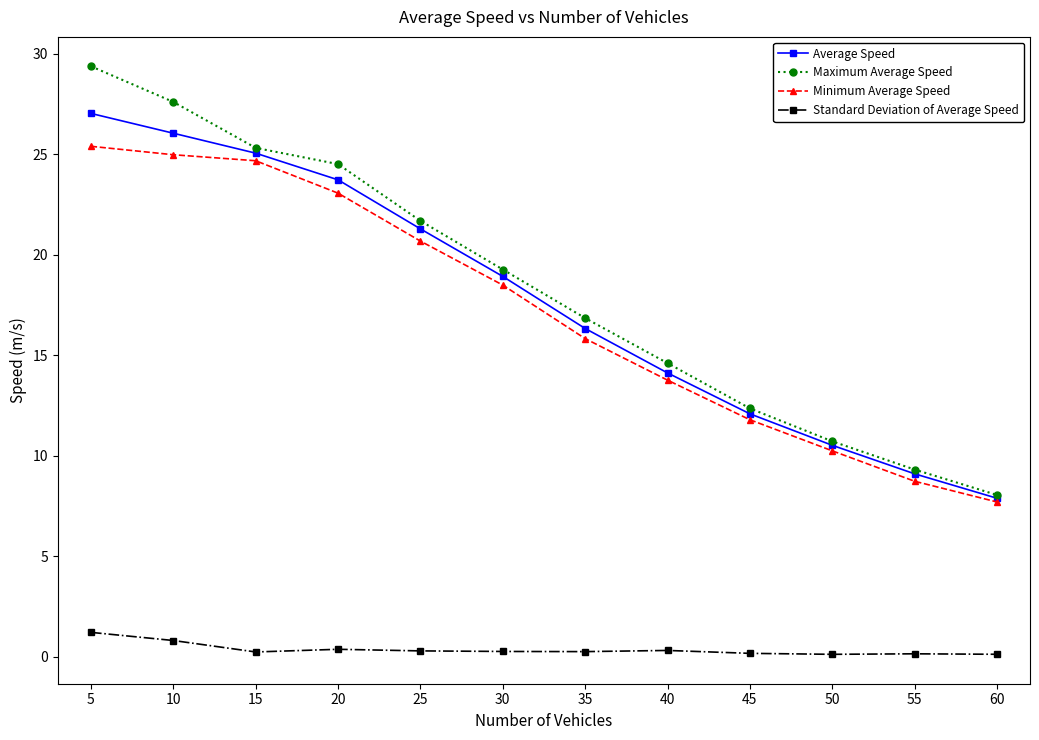

List the labels in order of Maximum Average Speed value, smallest first.

60, 55, 50, 45, 40, 35, 30, 25, 20, 15, 10, 5